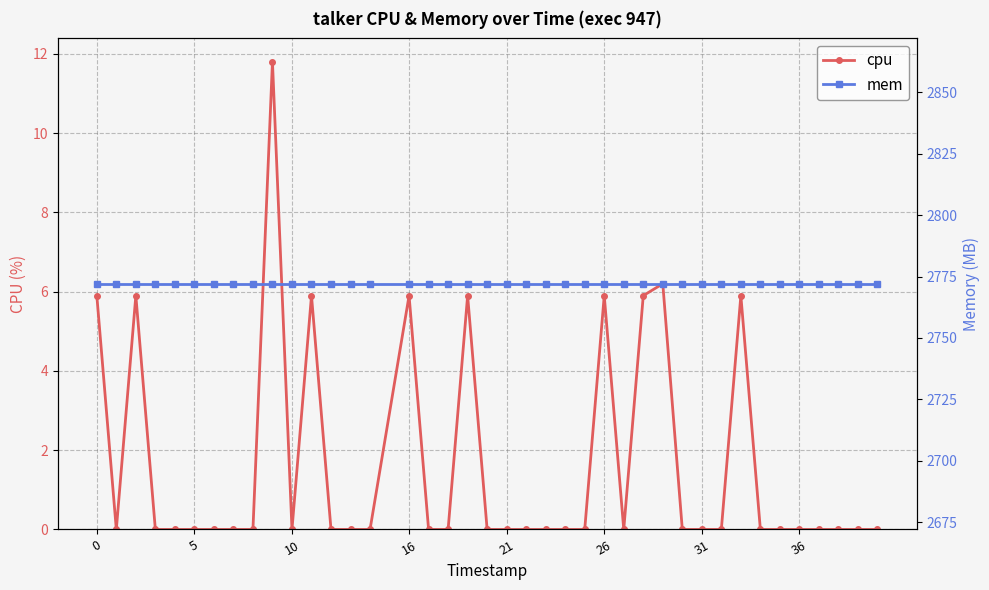

What is the maximum value for cpu?

11.8